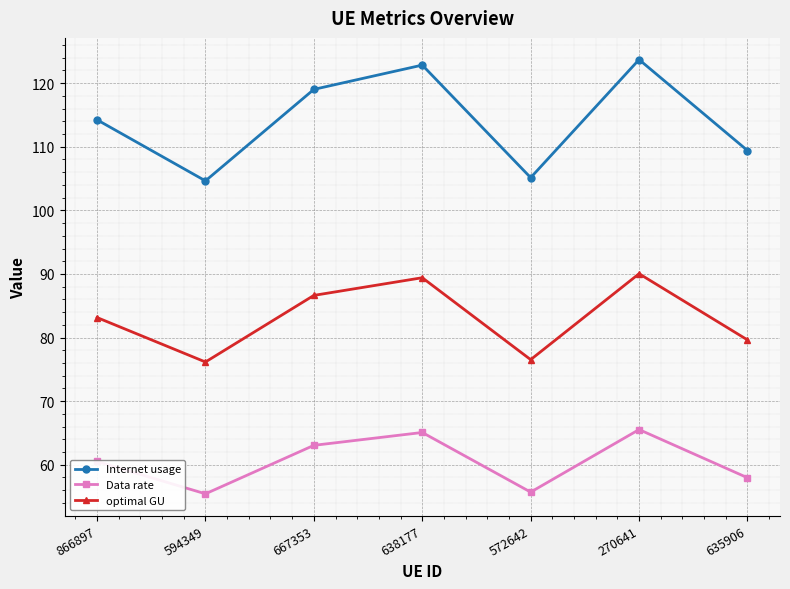

How many lines are shown in the chart?

3